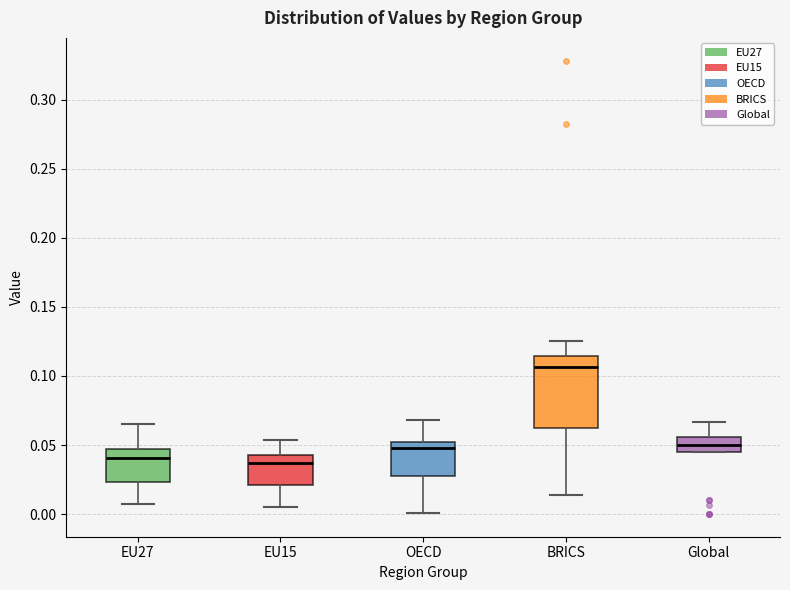

Comparing the boxes themselves (not the whiskers), which one is the tallest?

BRICS